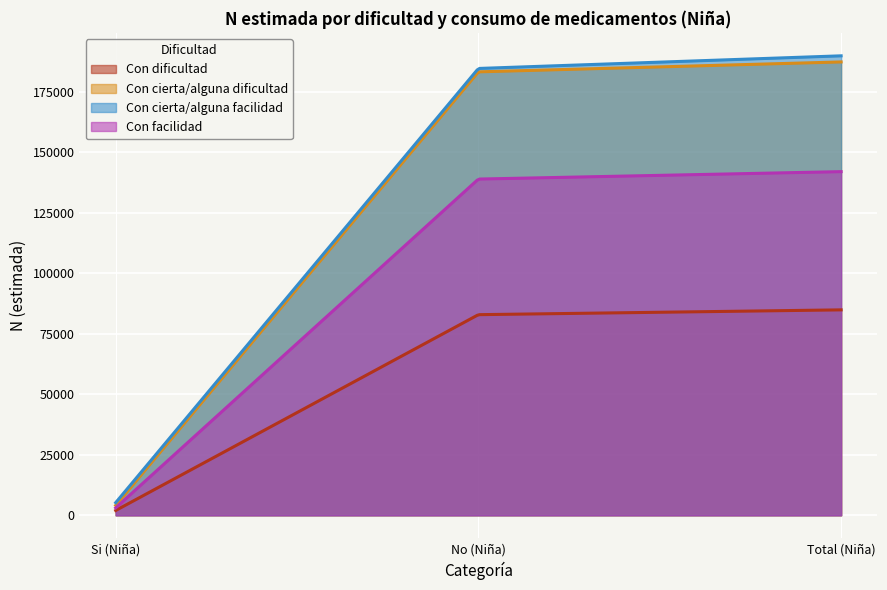

Reading left to right, what are all the values shown in this chart?

Con dificultad: Si (Niña)=1988	No (Niña)=82928	Total (Niña)=84916
Con cierta/alguna dificultad: Si (Niña)=4099	No (Niña)=183296	Total (Niña)=187395
Con cierta/alguna facilidad: Si (Niña)=5224	No (Niña)=184696	Total (Niña)=189920
Con facilidad: Si (Niña)=3071	No (Niña)=138977	Total (Niña)=142048